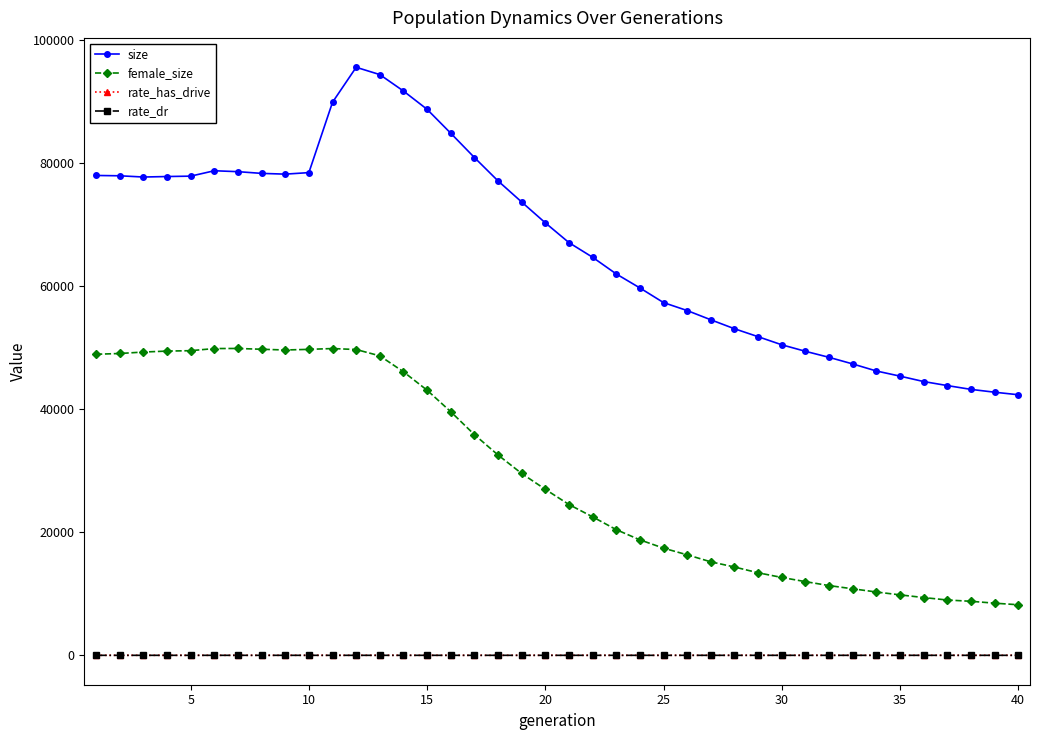

What is the maximum value shown in the chart?

95578.0